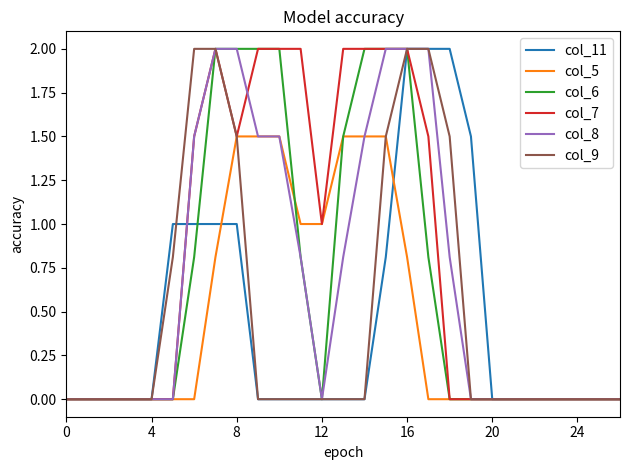

What is the maximum value for col_9?

2.0